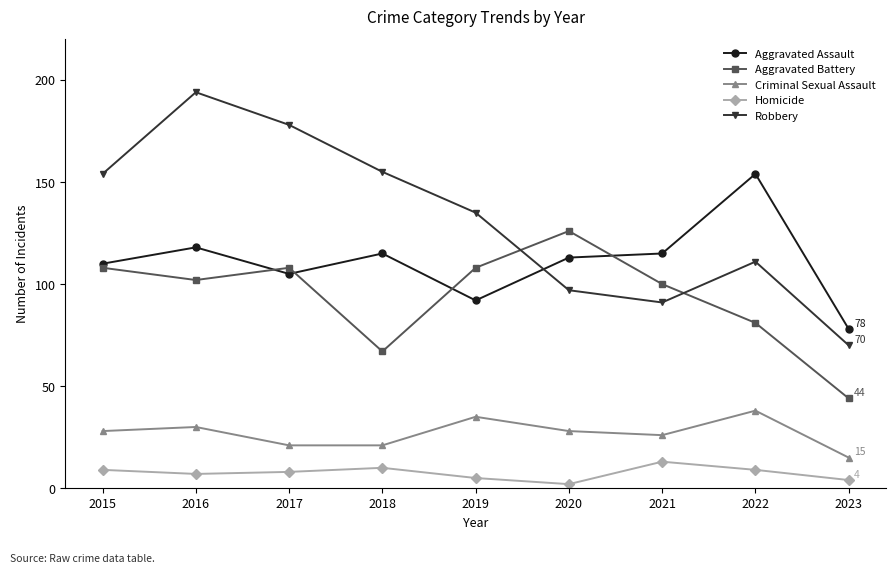

Where does the Homicide series first go above 8?

2015